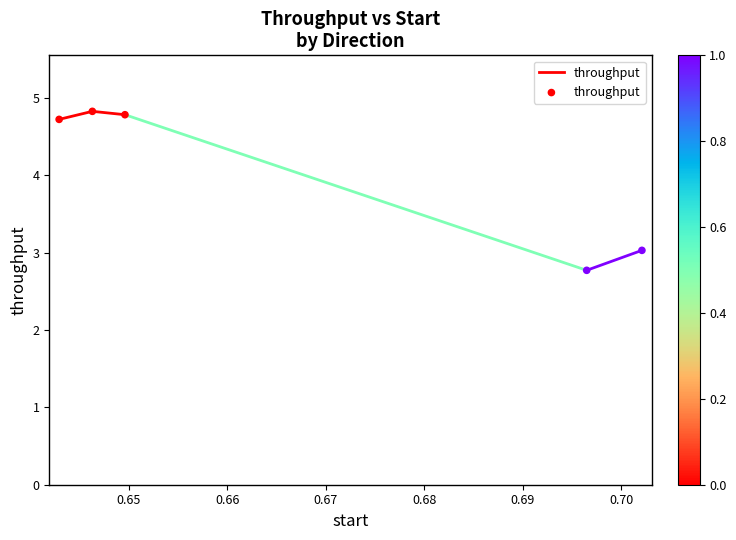

What is the average Y value?

4.0